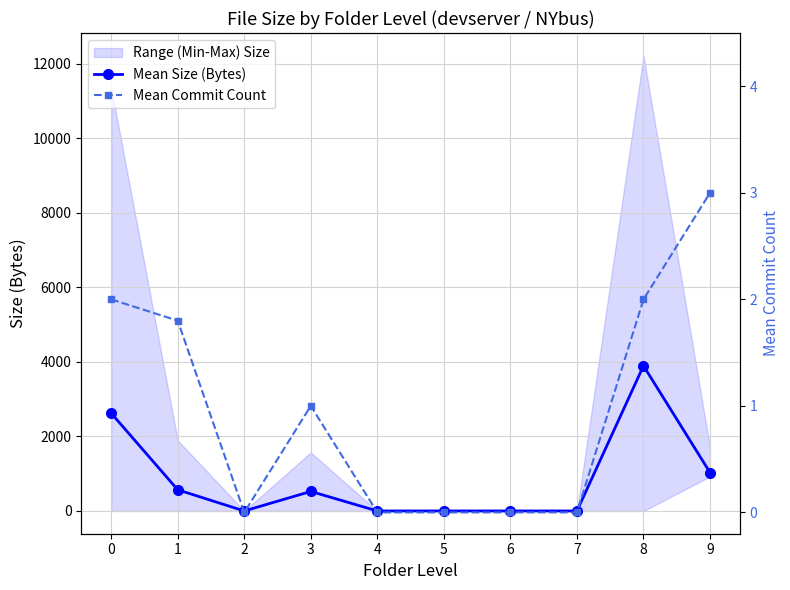

True or false: Mean Size (Bytes) and Mean Commit Count cross at least once.

False